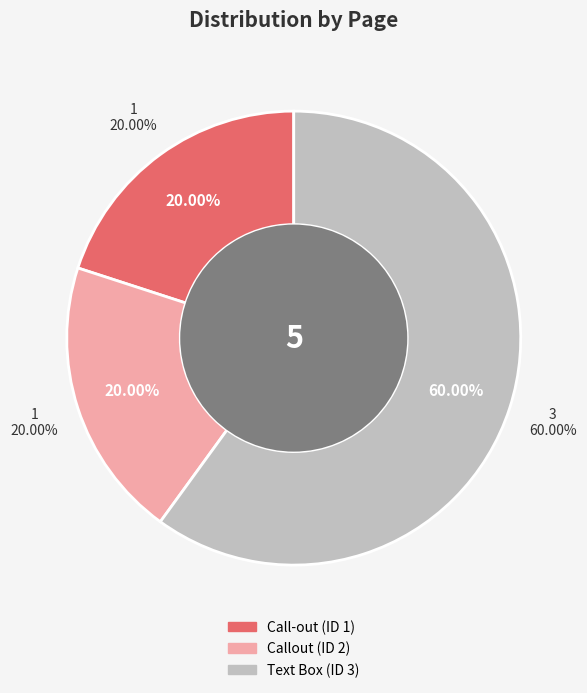

Is it true that 3 is 67% of the pie?

False